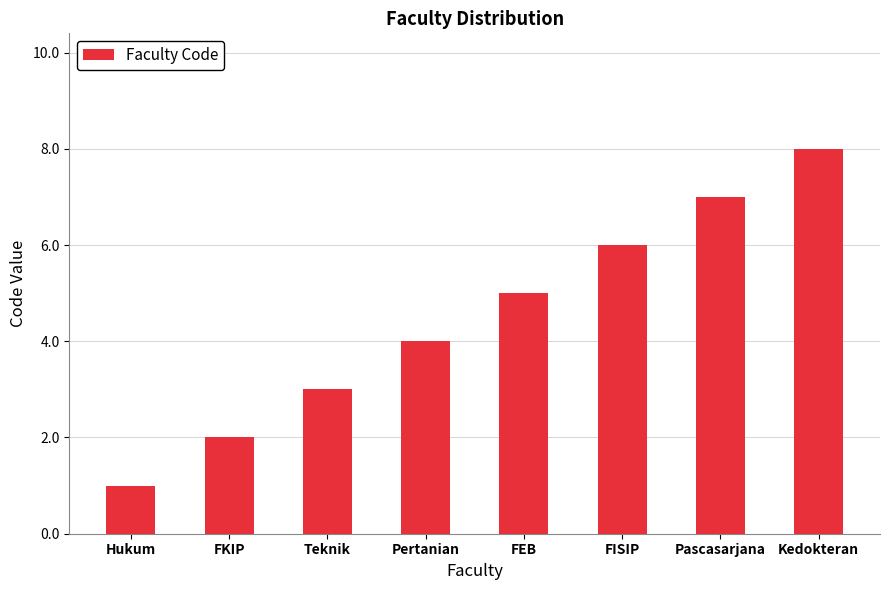

List the labels in order of value, smallest first.

Hukum, FKIP, Teknik, Pertanian, FEB, FISIP, Pascasarjana, Kedokteran